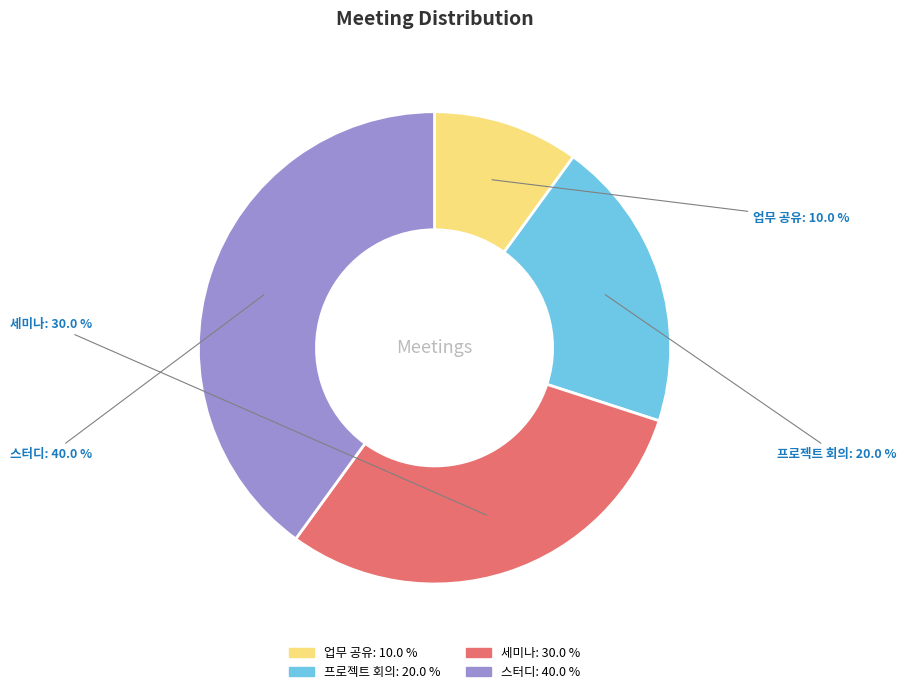

To the nearest percent, what is the average slice percentage?

25%